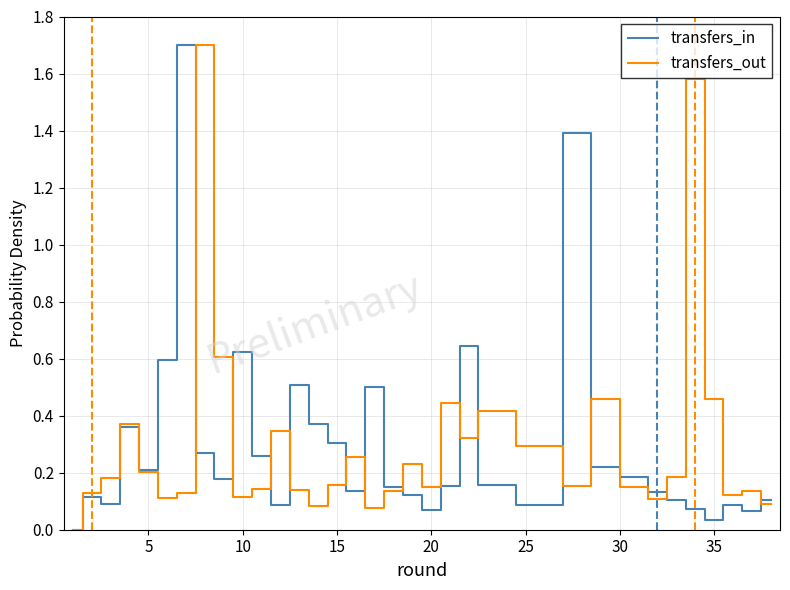

What value does the transfers_out series have at 17?

0.1